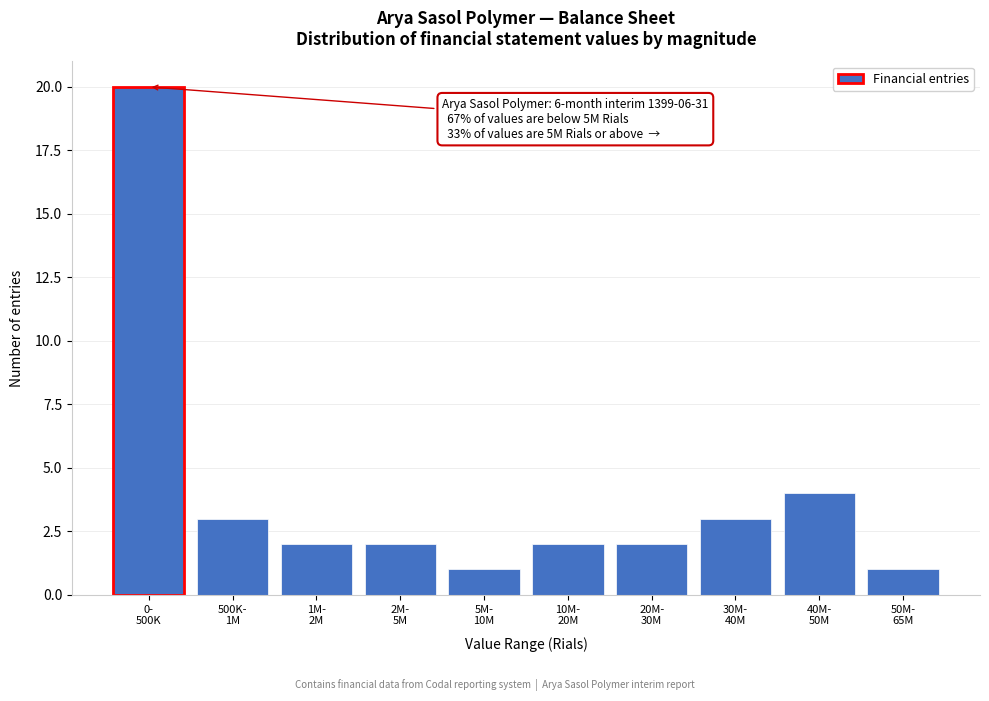

Reading left to right, what are all the values shown in this chart?

20	3	2	2	1	2	2	3	4	1